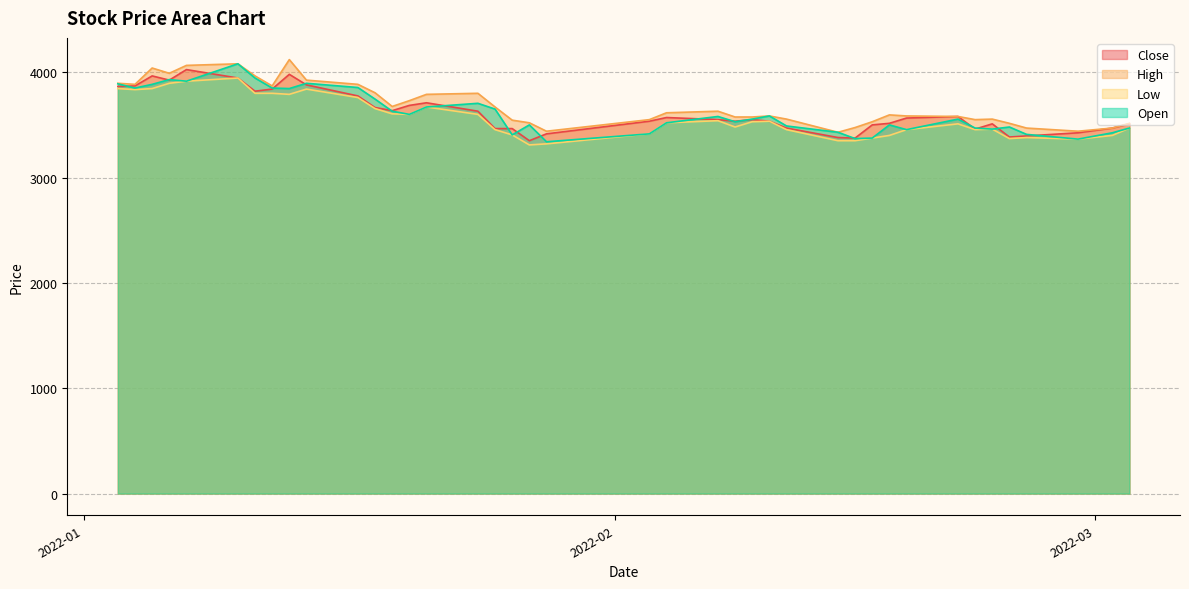

What are all the series names shown in the legend?

Close, High, Low, Open